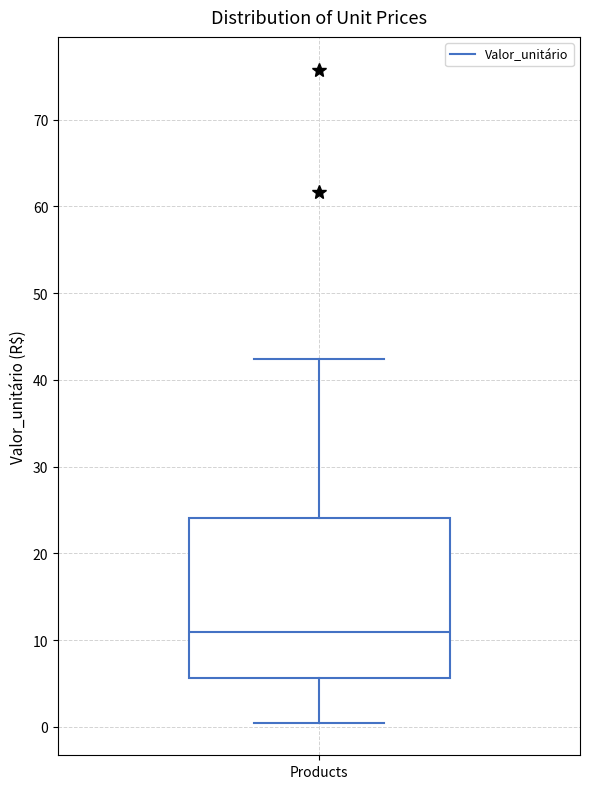

Read this box plot against the y-axis: the position of the median line, the range covered by the box, and the ends of both whiskers. The values are not printed on the chart, so give them approximately, as read against the axis.

median 11, box 6 to 24, whiskers 0 to 42